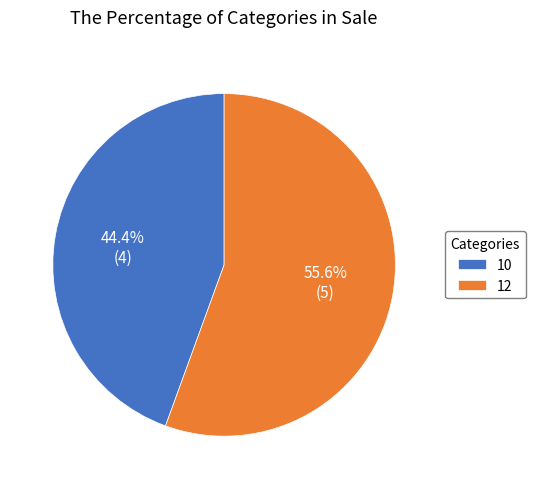

What is the largest slice in the pie chart?

12